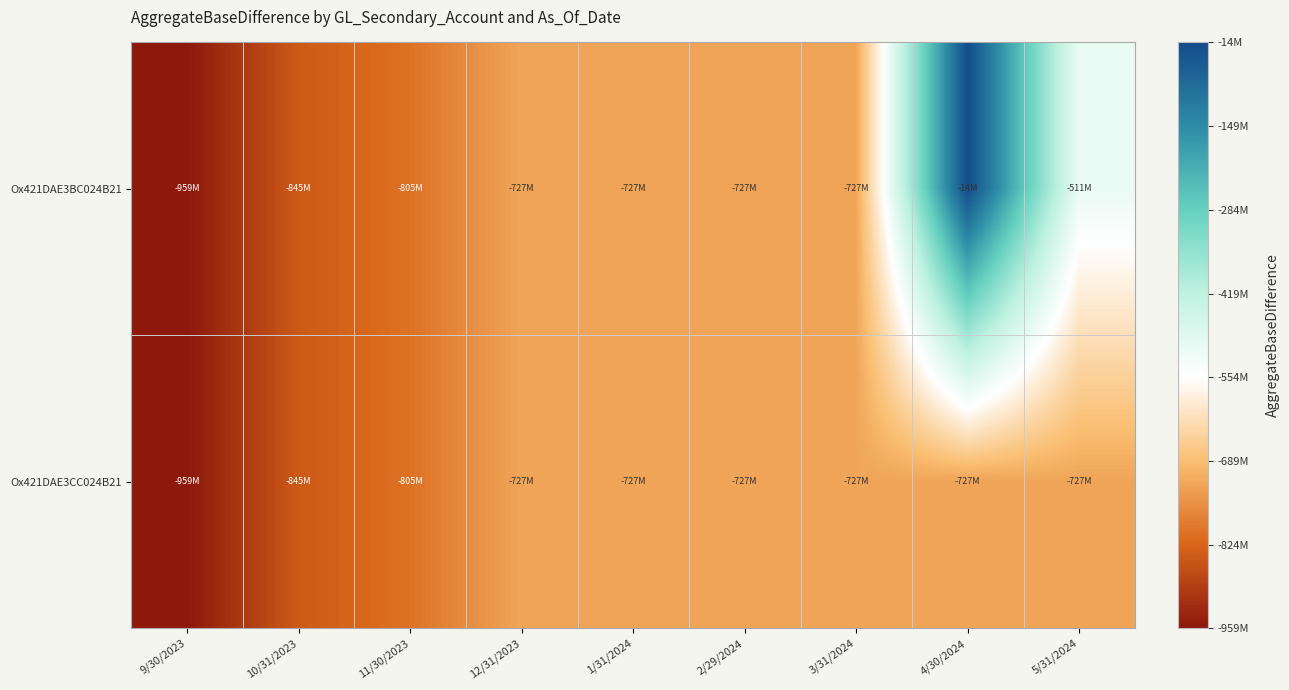

What is the minimum value shown in the chart?

-959330336.1